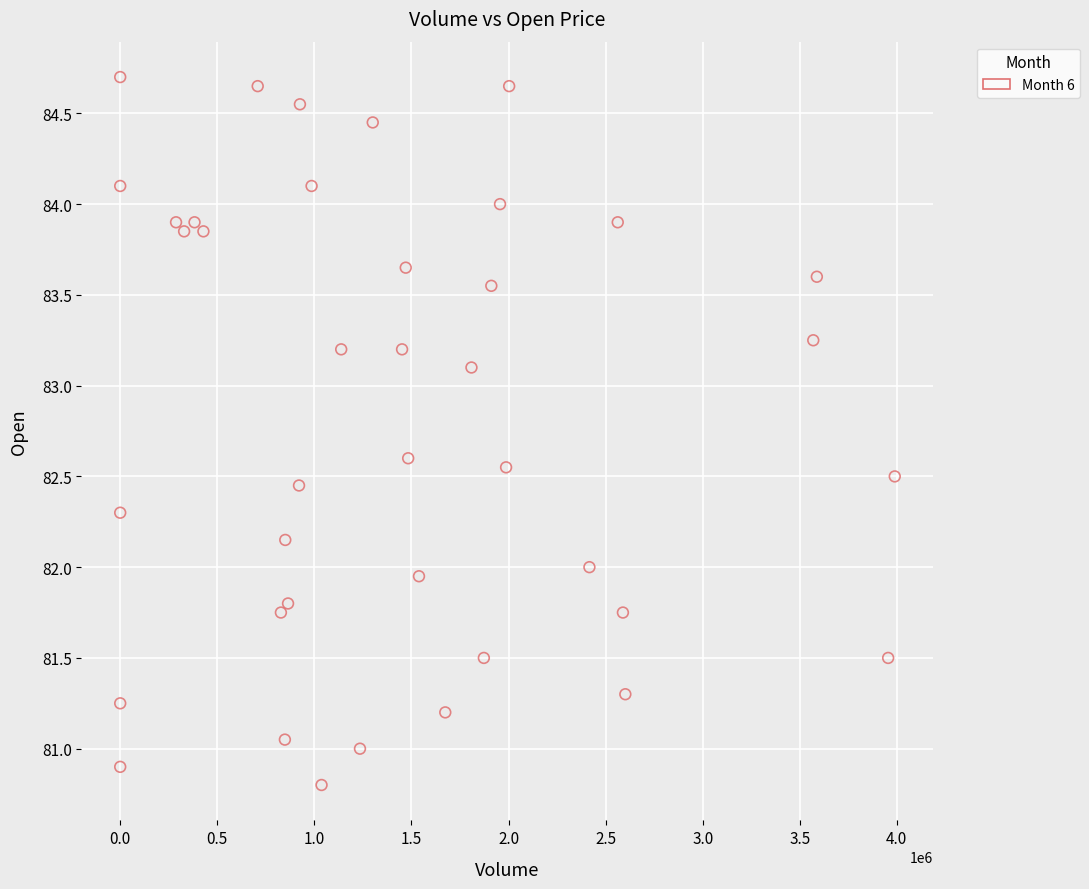

What is the range of X values (max minus min)?

3989220.0